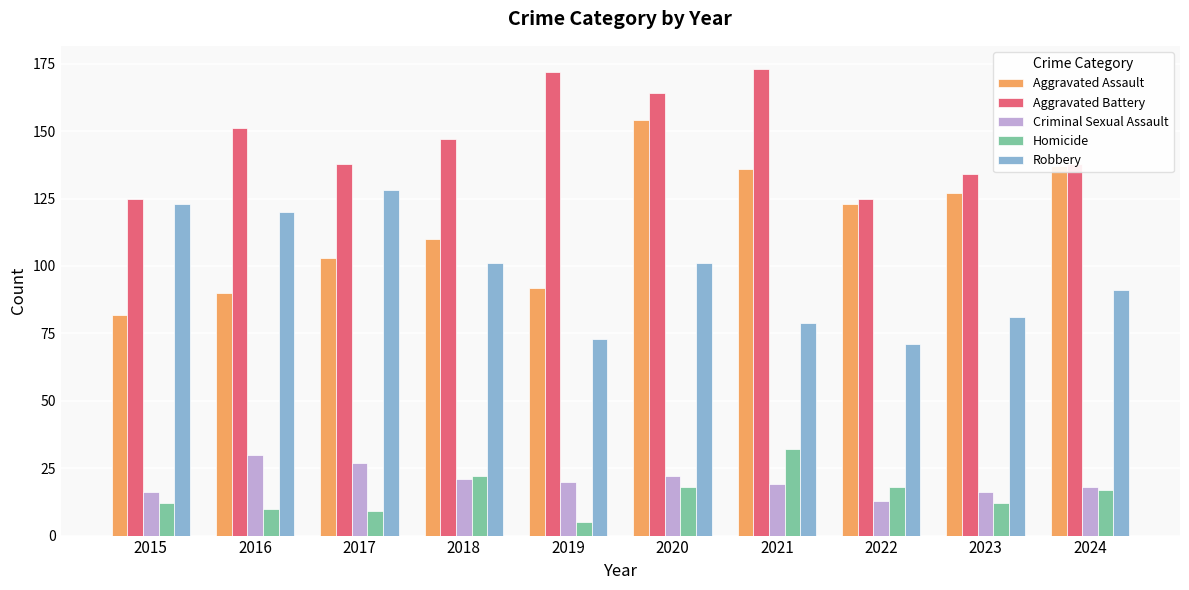

Is it true that Criminal Sexual Assault equals 22 at 2020?

True